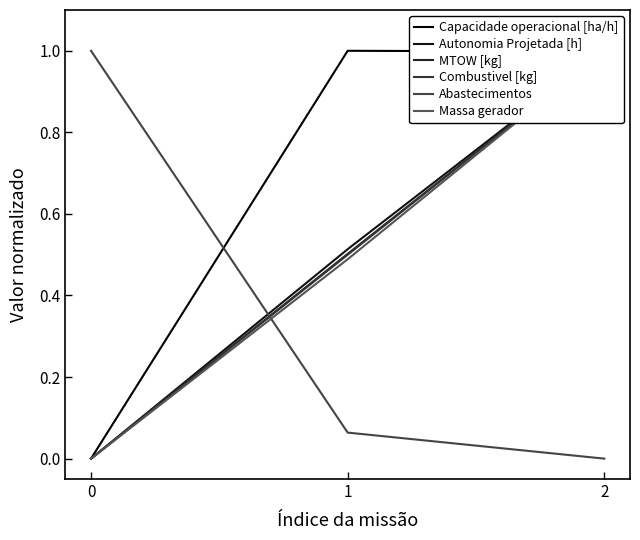

What is the maximum value for Capacidade operacional [ha/h]?

1.0